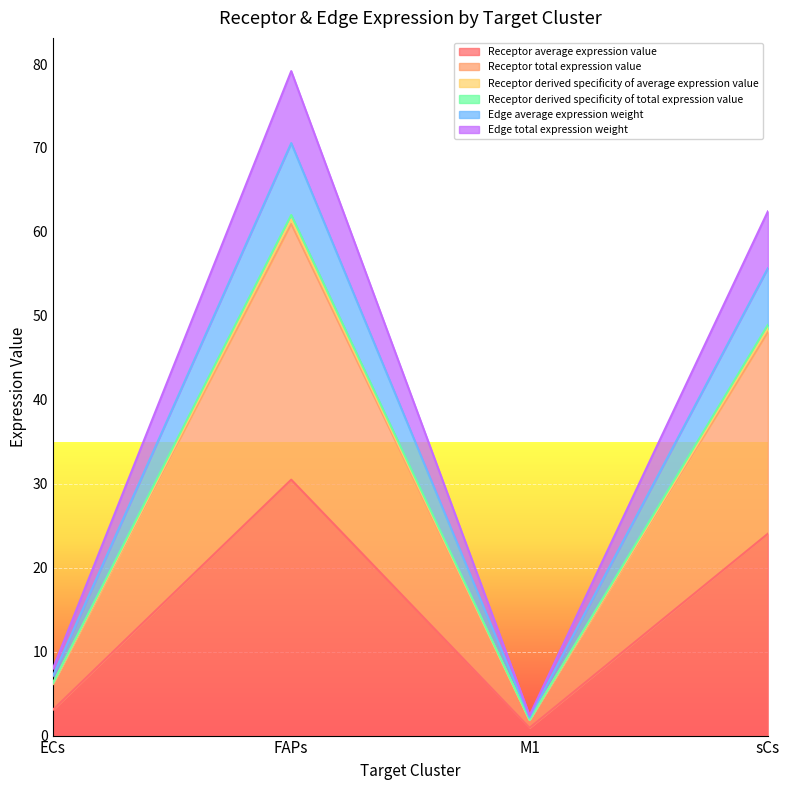

List the labels in order of Receptor derived specificity of total expression value value, smallest first.

M1, ECs, sCs, FAPs